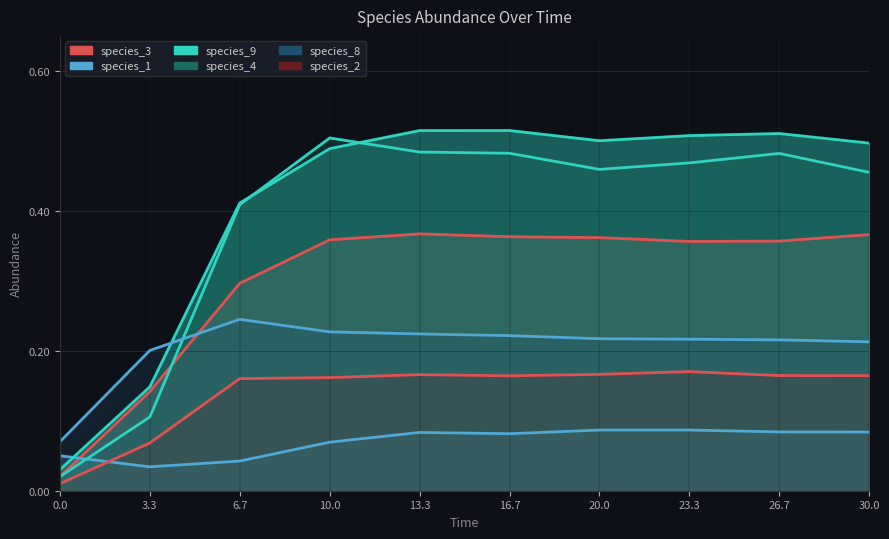

True or false: species_2 has more than 1 points higher than both neighbors.

True